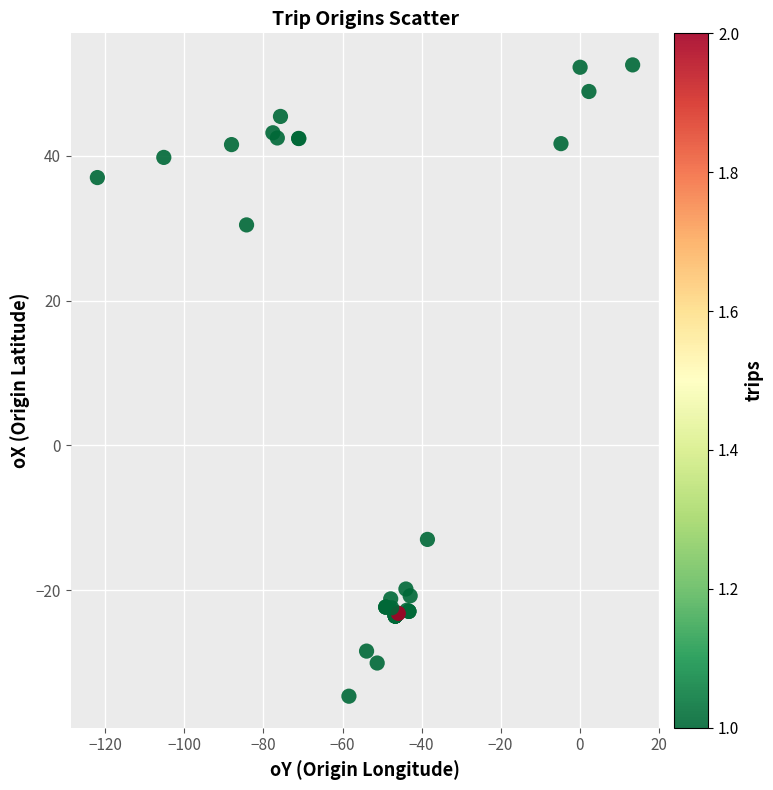

What Y value in the scatter plot is closest to 8?

-13.0